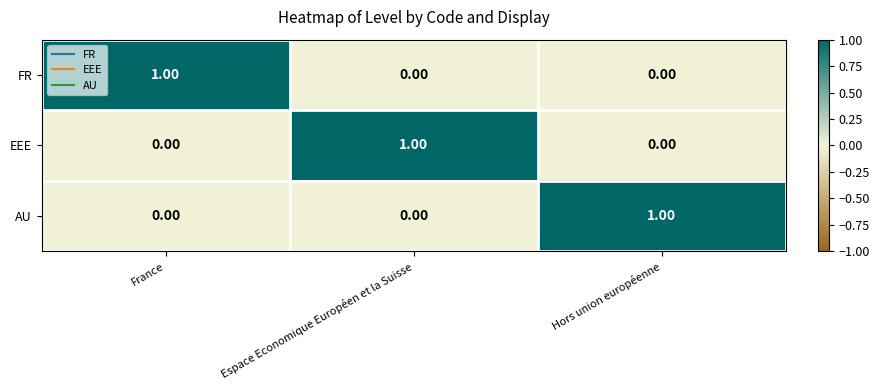

At how many categories does at least one series exceed 0?

3